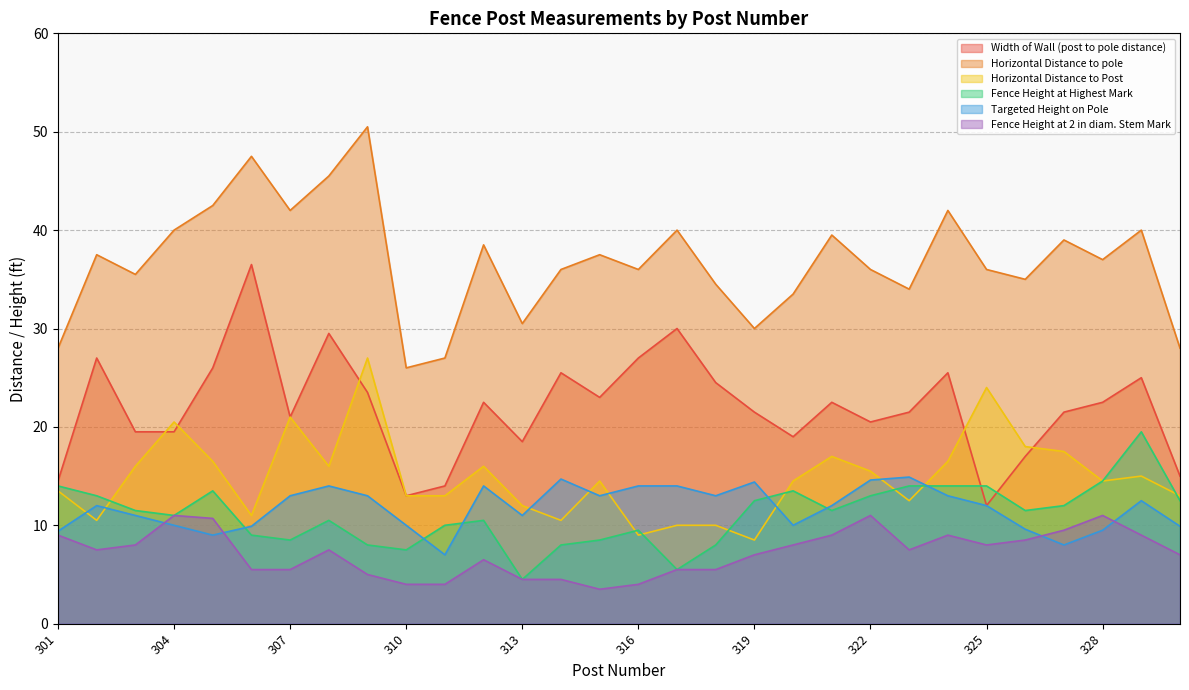

Rank the categories by Horizontal Distance to pole value from lowest to highest.

310, 311, 301, 330, 319, 313, 320, 323, 318, 326, 303, 314, 316, 322, 325, 328, 302, 315, 312, 327, 321, 304, 317, 329, 307, 324, 305, 308, 306, 309